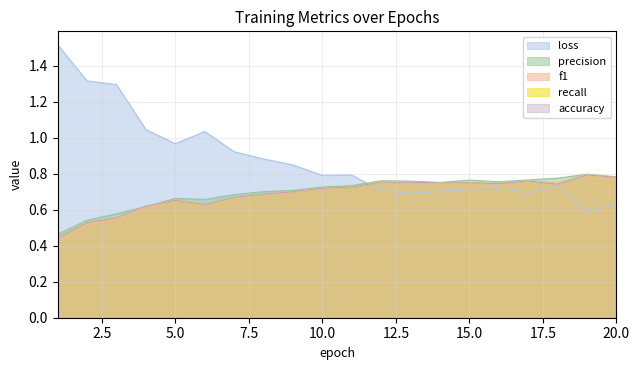

Where is the first local minimum for precision?

6